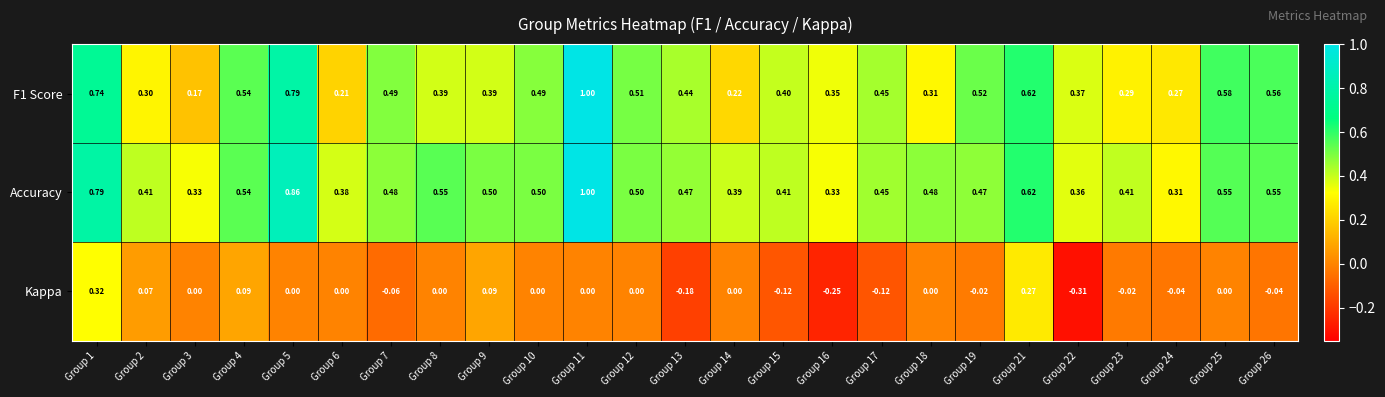

Between Group 14 and Group 19, which series saw the biggest shift?

F1 Score